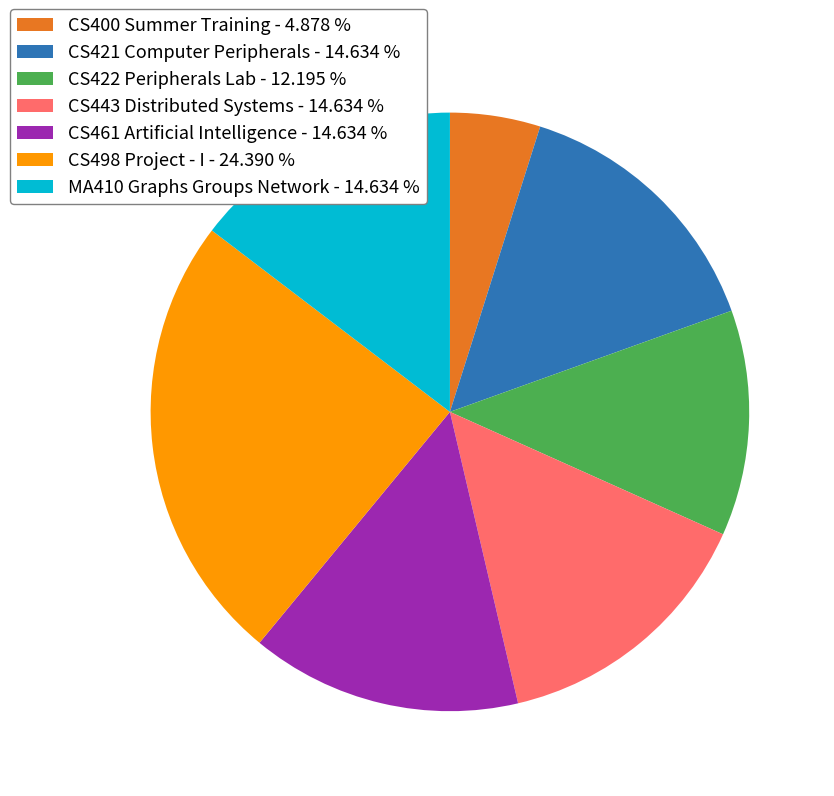

Which slice is the largest?

CS498 Project - I